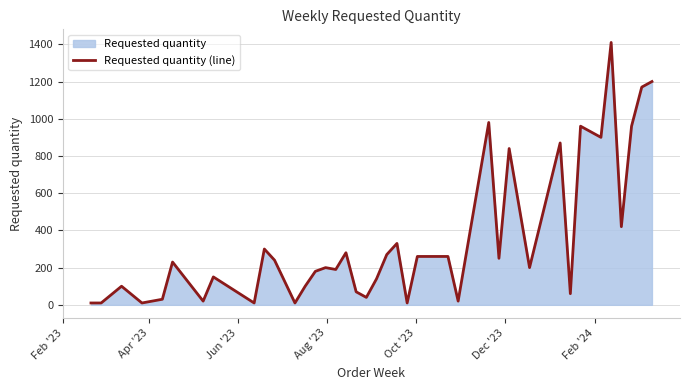

What is the difference between the maximum and minimum values?

1400